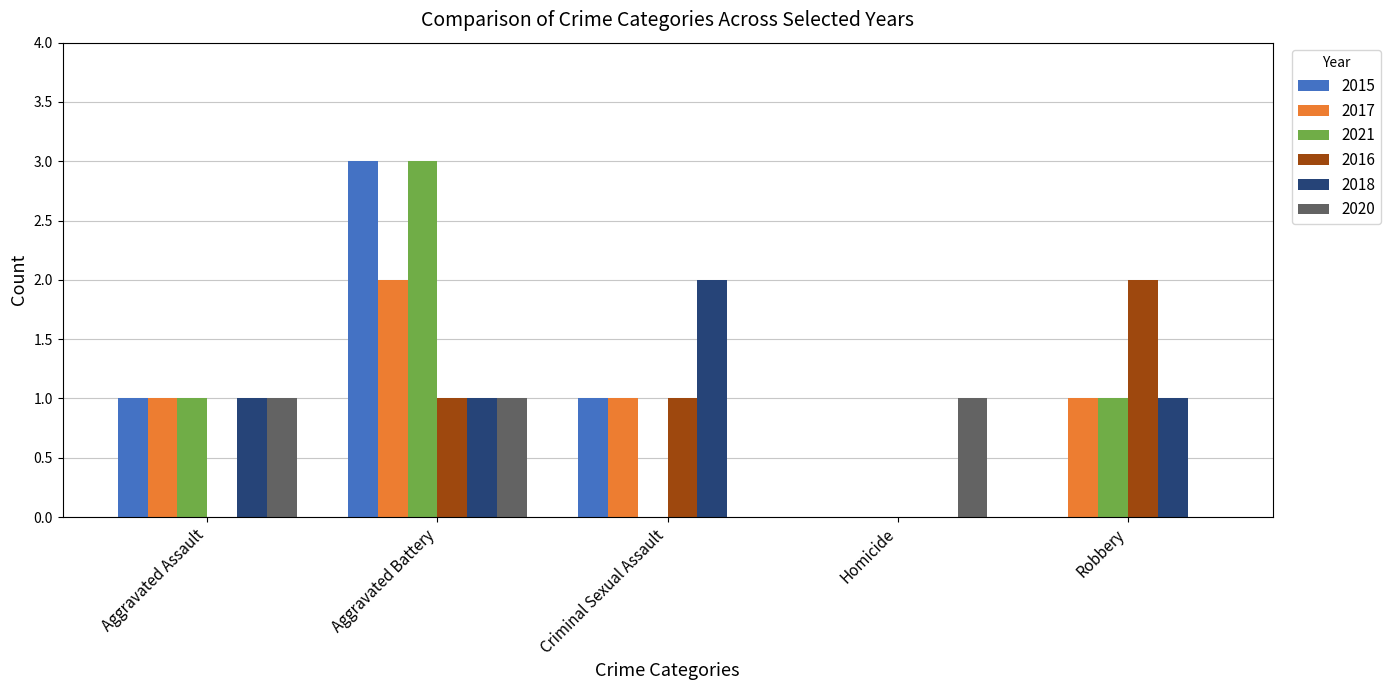

How many categories are shown in the chart?

5